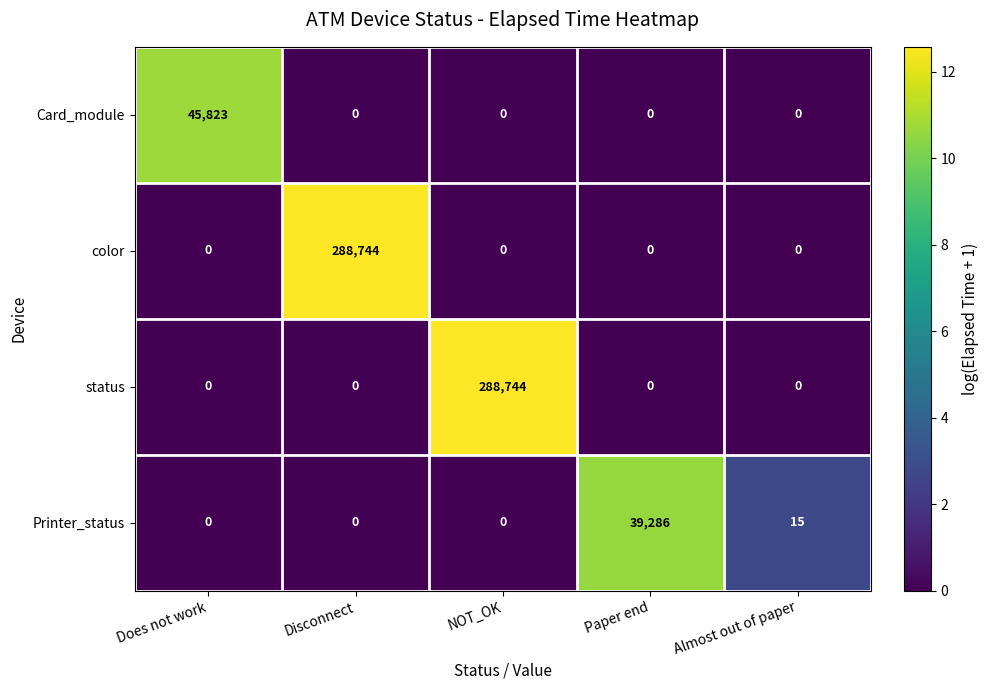

What is the sum of the Printer_status values at Paper end and NOT_OK?

39286